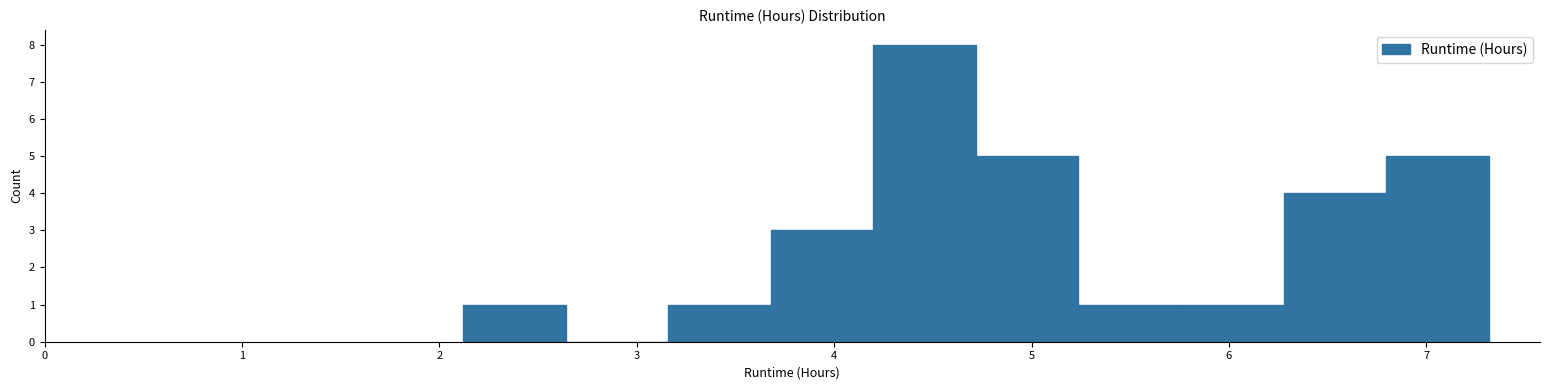

Reading left to right, list every bar in this chart as the range it spans on the x-axis followed by its height. Neither the bar edges nor the heights are printed on the chart, so give them approximately, as read against the axes.

2.1 to 2.6: 1
2.6 to 3.2: 0
3.2 to 3.7: 1
3.7 to 4.2: 3
4.2 to 4.7: 8
4.7 to 5.2: 5
5.2 to 5.8: 1
5.8 to 6.3: 1
6.3 to 6.8: 4
6.8 to 7.3: 5